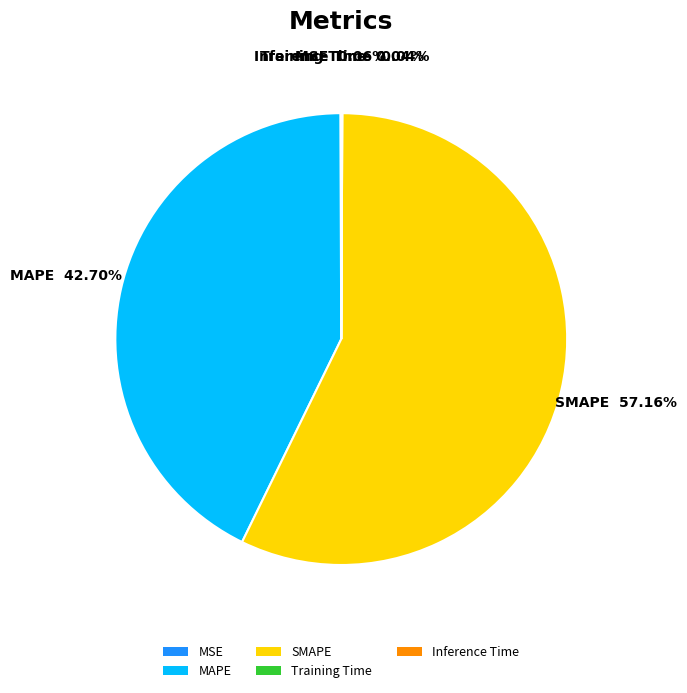

Does any single category account for the majority?

Yes